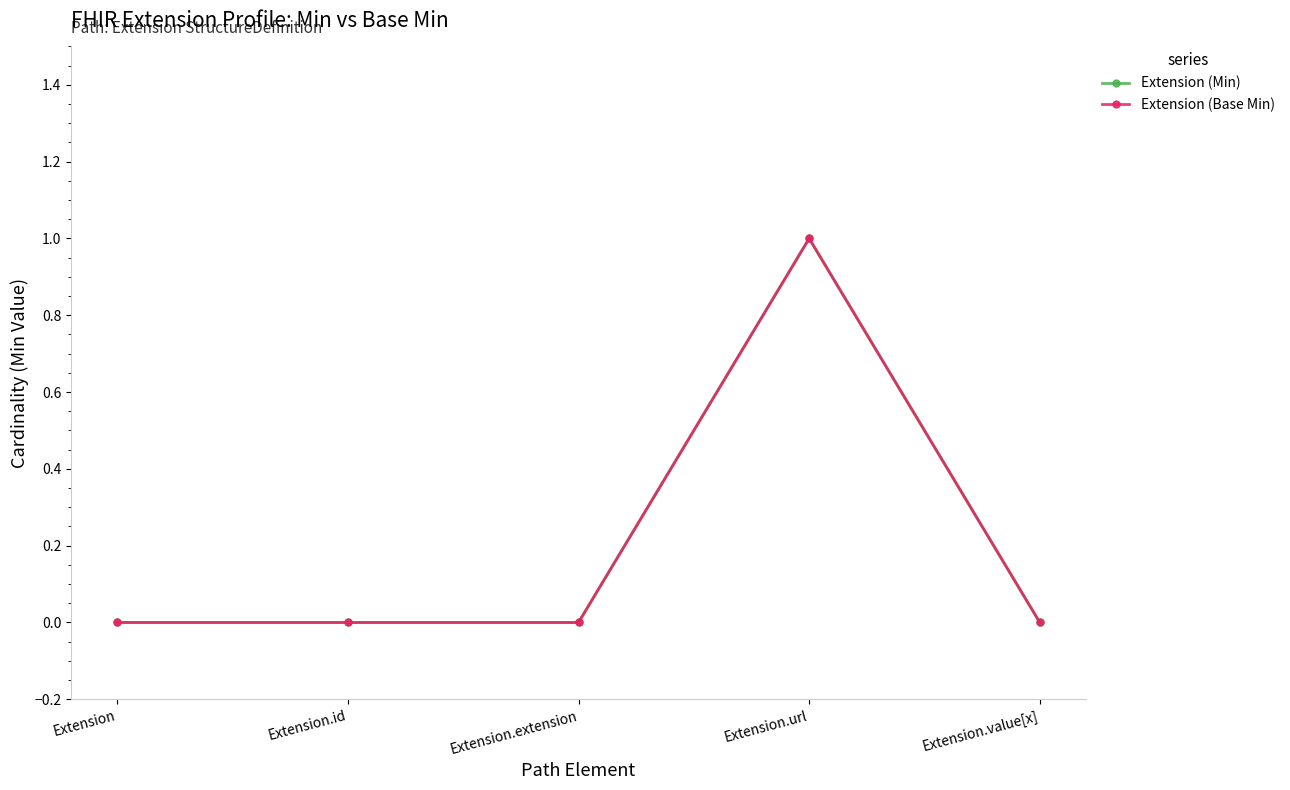

Does the chart have visible grid lines?

No